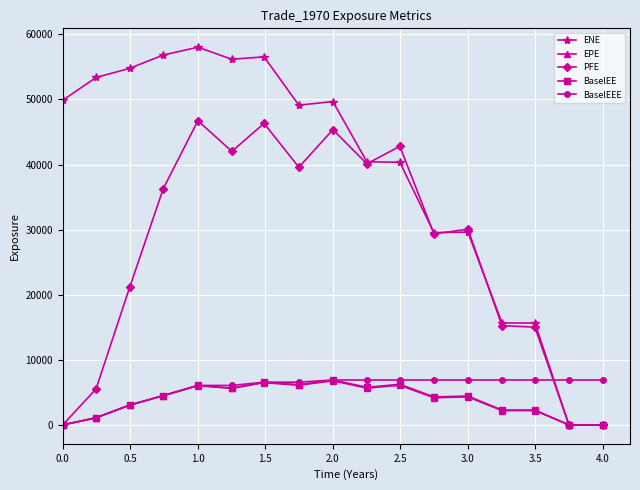

What is the difference between the maximum and minimum values in the PFE series?

46724.5